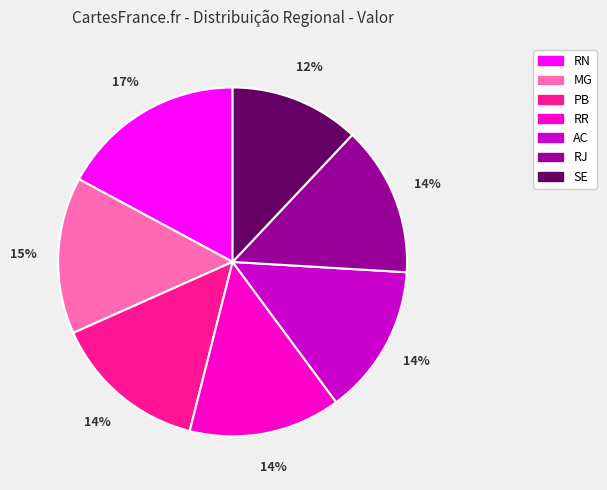

Count the number of slices in the pie.

7